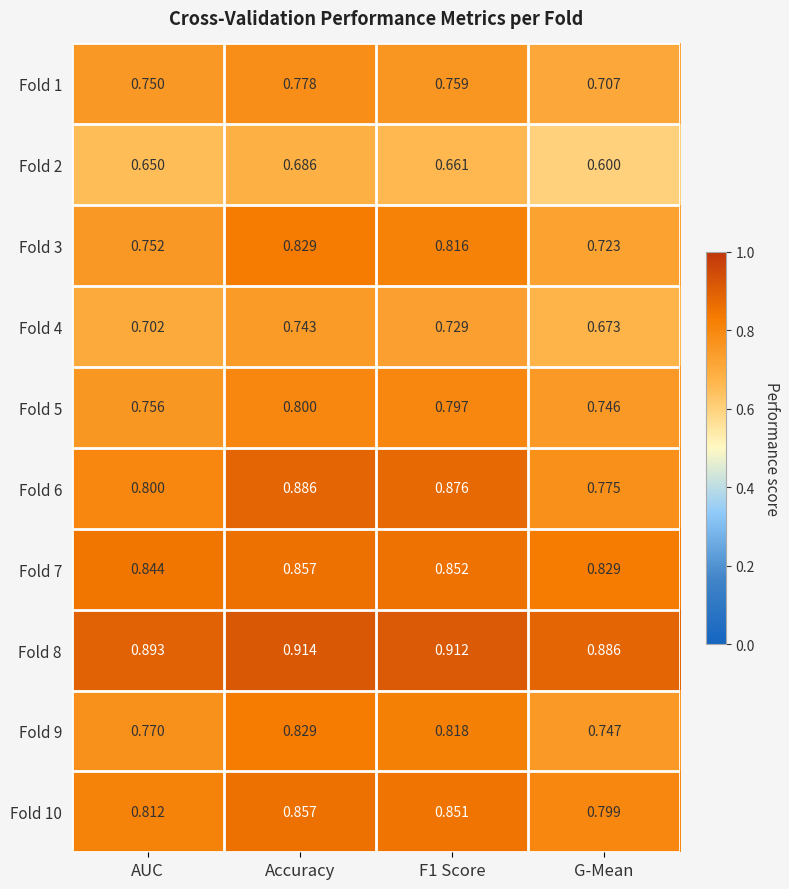

Where is Fold 3 nearest to the value 0?

G-Mean